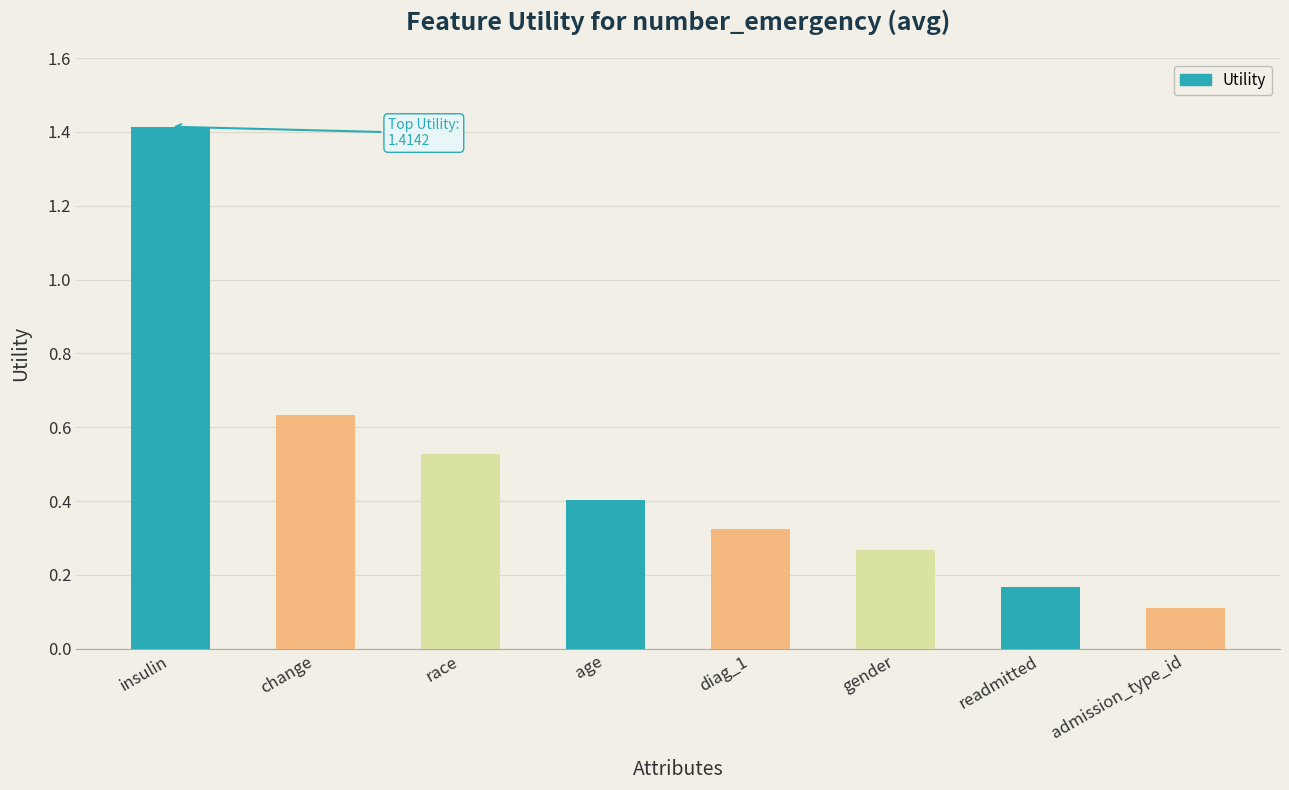

What is the label of the 8th bar from the left?

admission_type_id